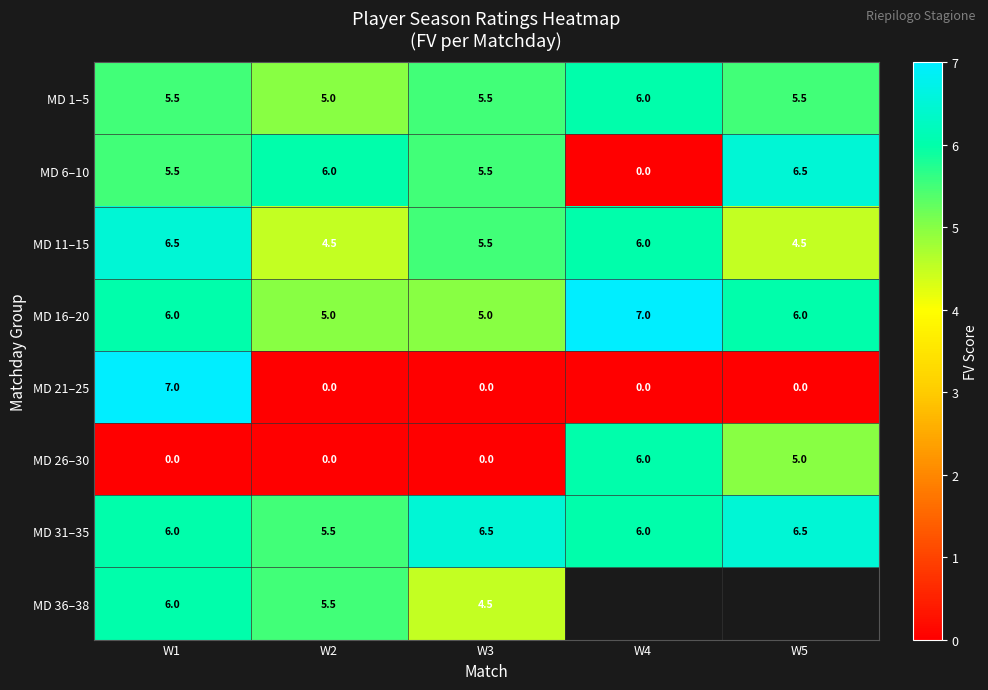

True or false: MD 21–25 has a value of -3.7 at W4.

False